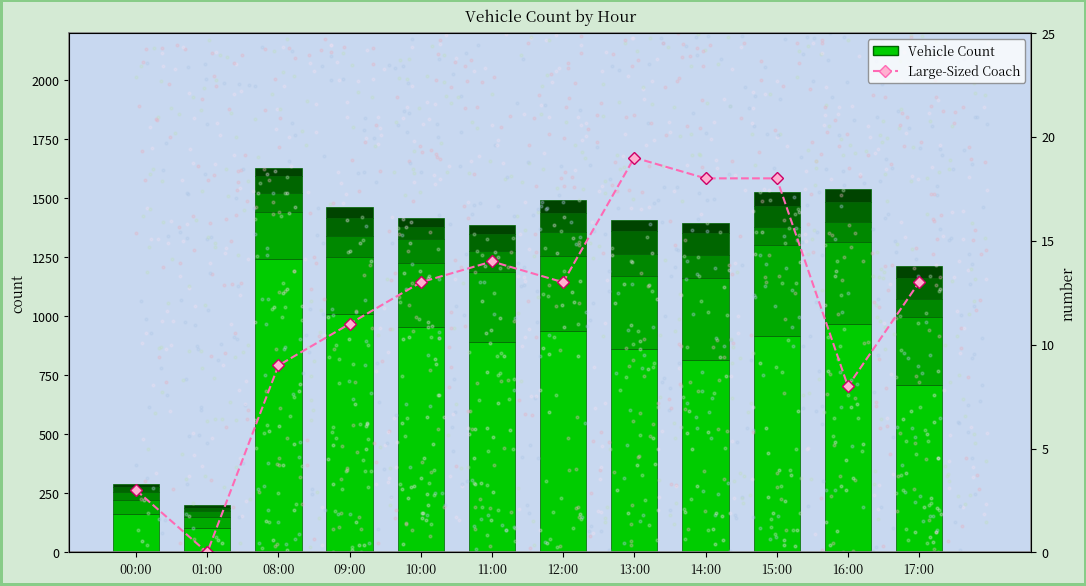

True or false: Two Wheeler has a value of 1384 at 14:00.

False